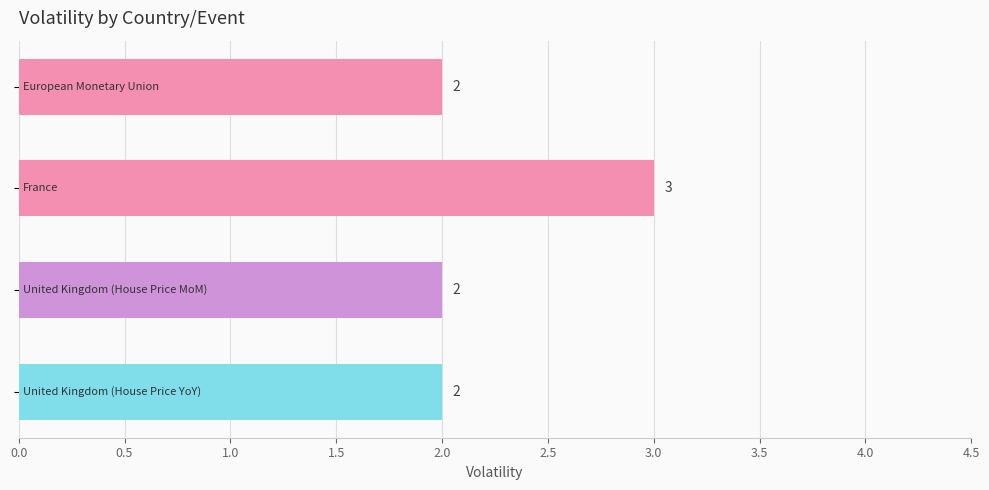

What is the value of the 2nd bar from the top?

3